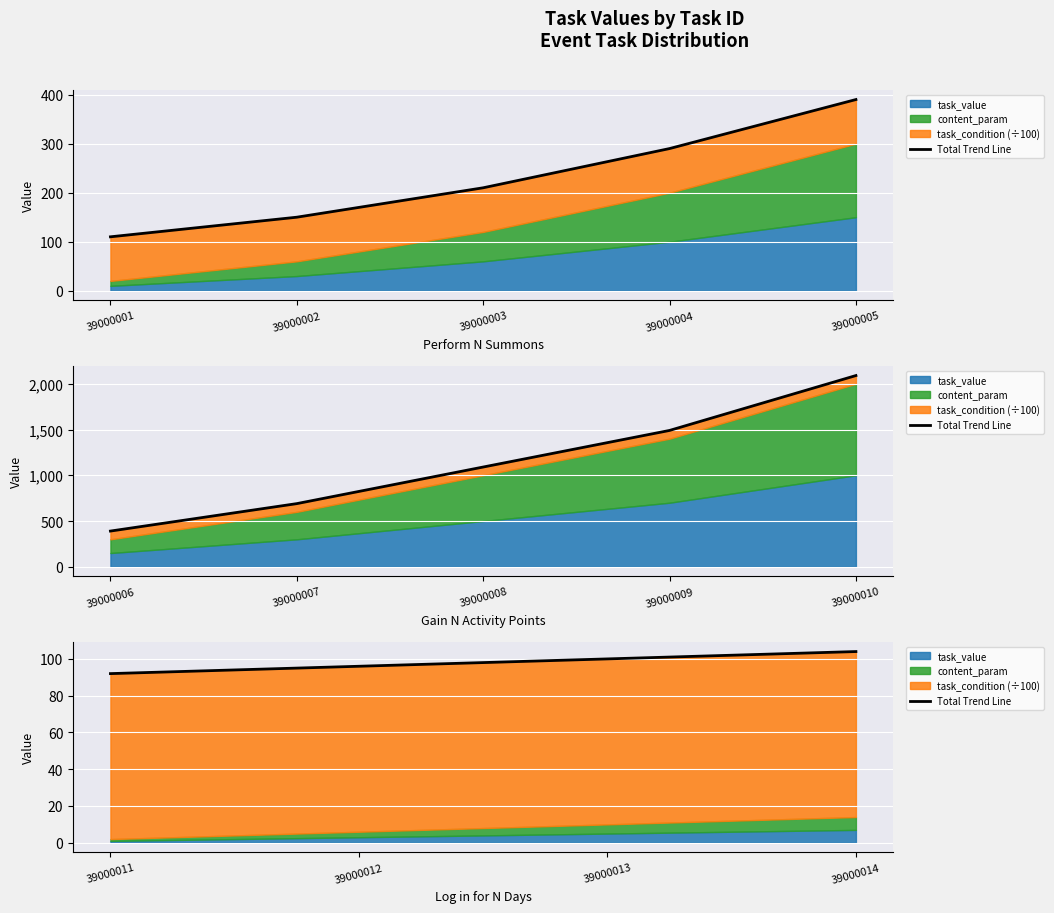

Approximately how many times larger is the value at 39000011 compared to 39000012?

1.0